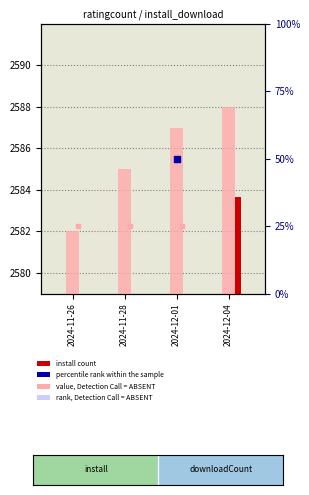

What is the ratio of the value at 2024-12-01 to the value at 2024-12-04?

1.0